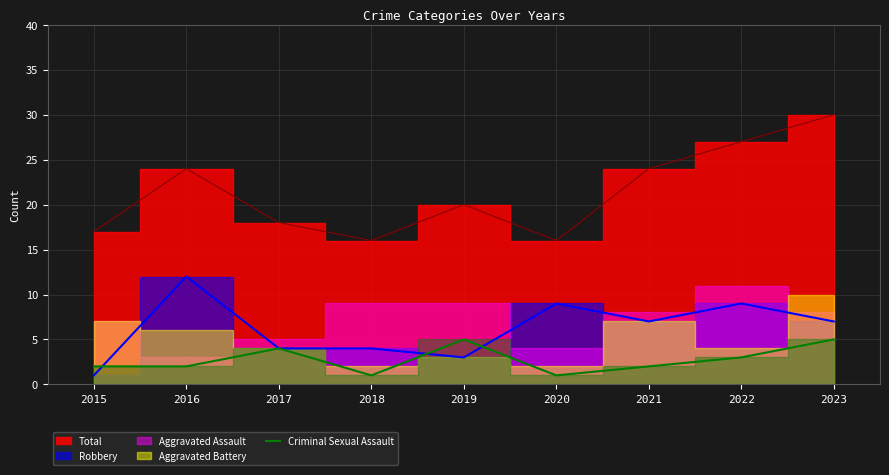

How many values are between 2 and 4?

5